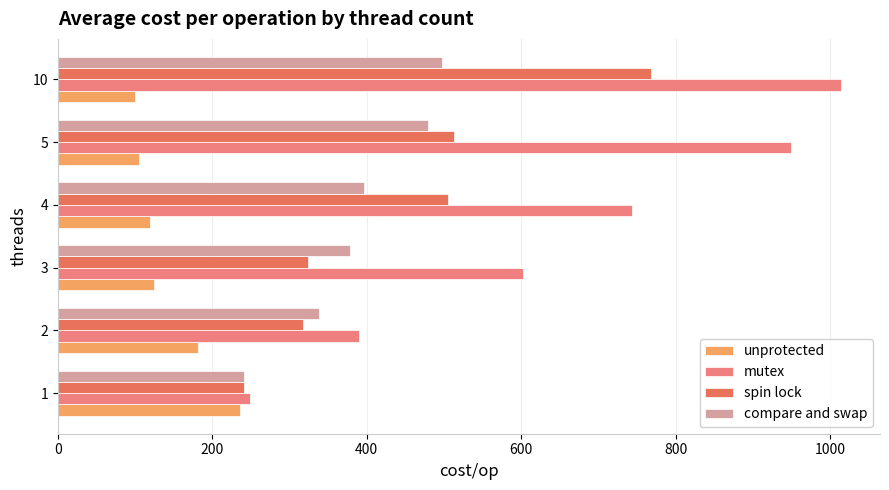

Which series has the largest total across all categories?

mutex